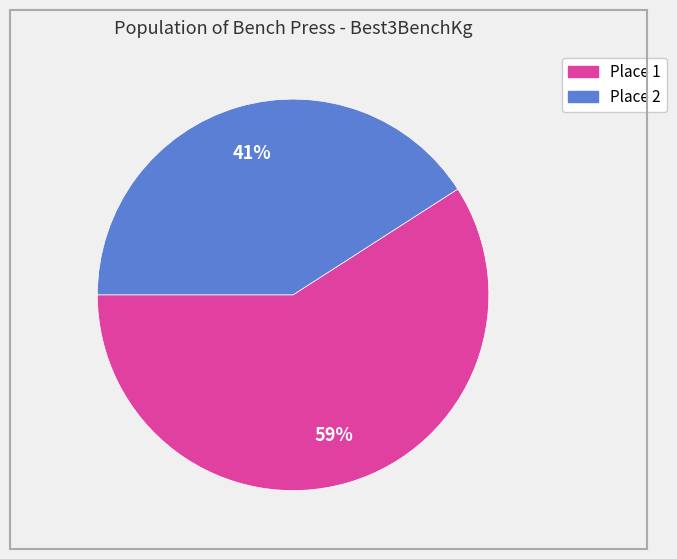

Is there any slice that represents more than half of the pie?

Yes